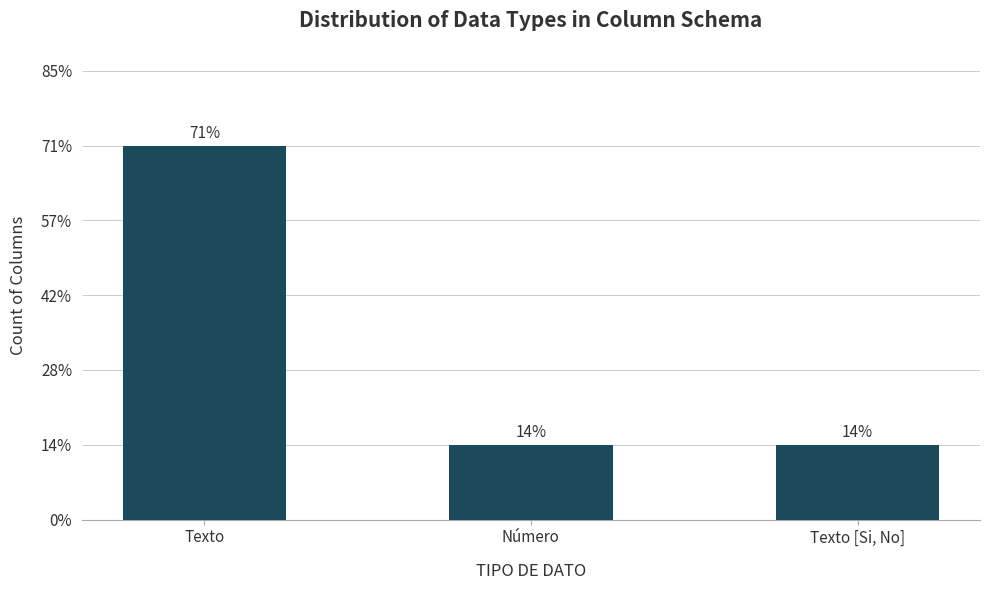

What position from the right is Texto [Si, No]?

1